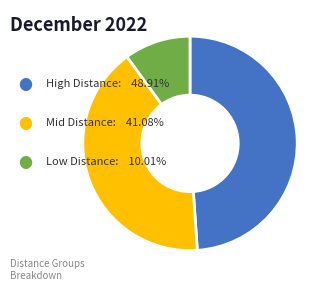

Is there a majority slice in this chart?

No